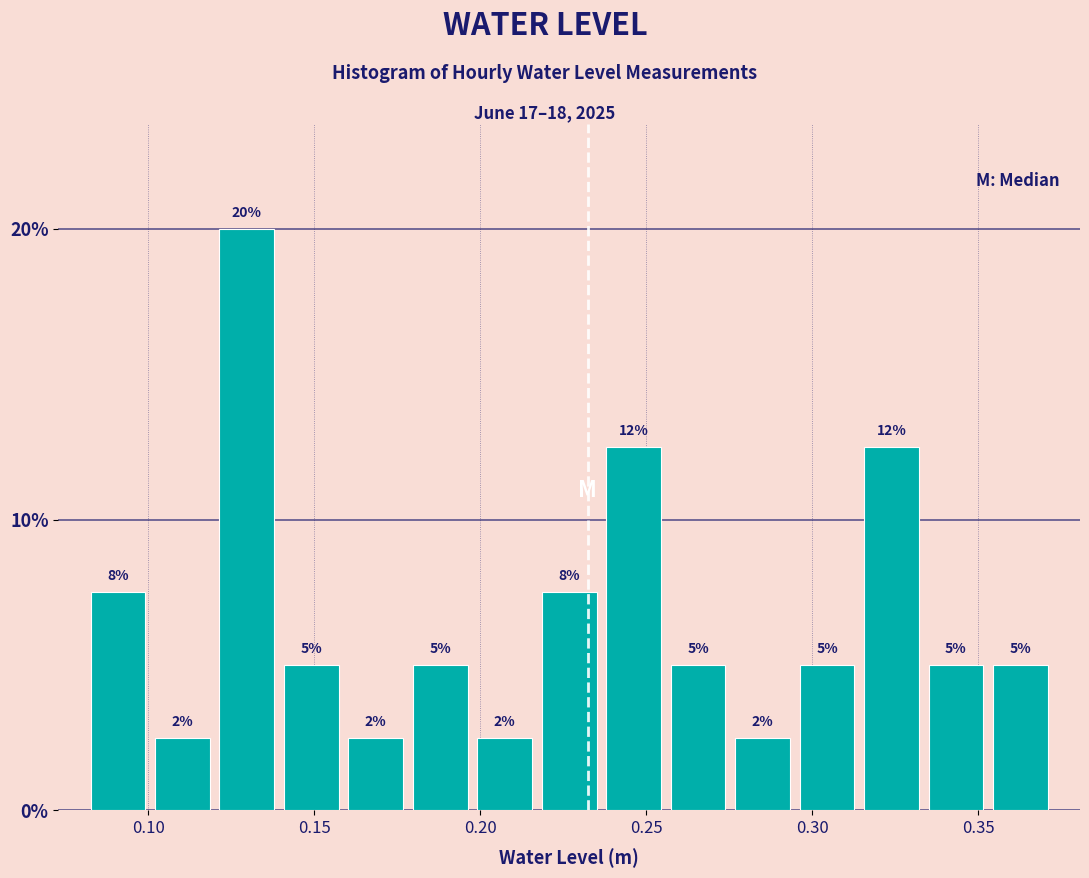

Around what value on the x-axis is the tallest bar? Give the approximate position of its centre, as read against the axis.

0.130